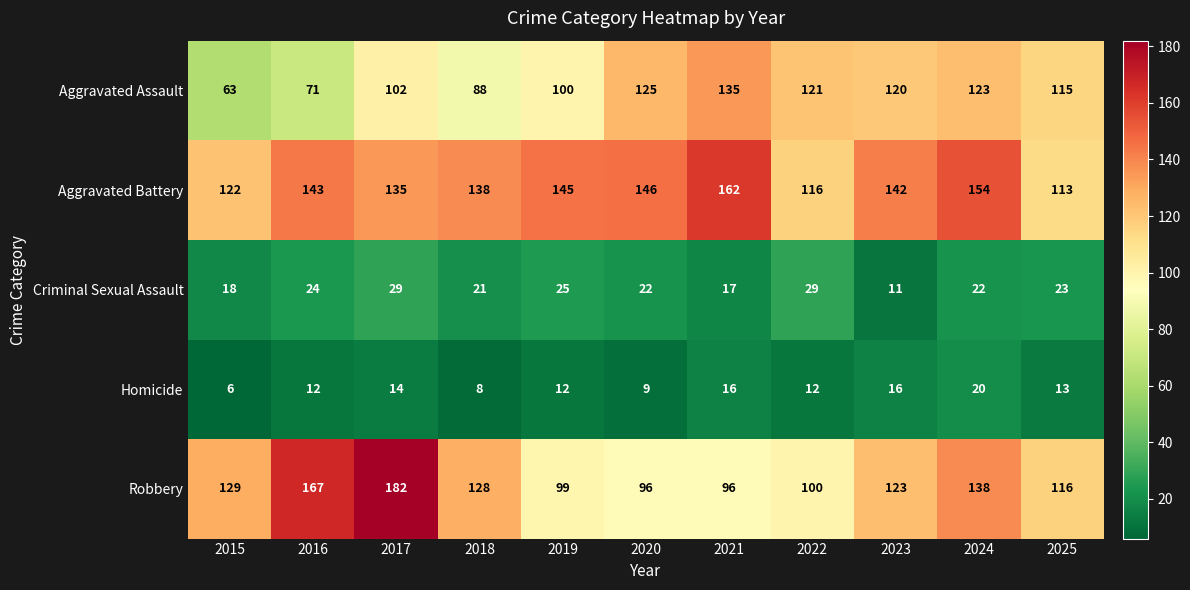

Rank the series at 2016 from highest to lowest value.

Robbery, Aggravated Battery, Aggravated Assault, Criminal Sexual Assault, Homicide